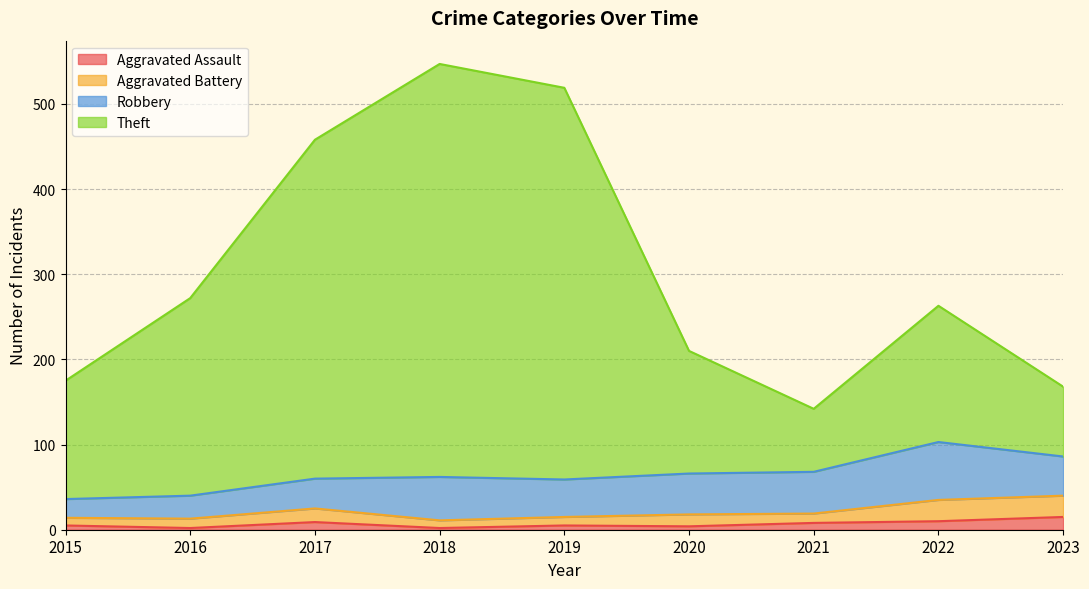

True or false: Aggravated Assault and Theft cross at least once.

False